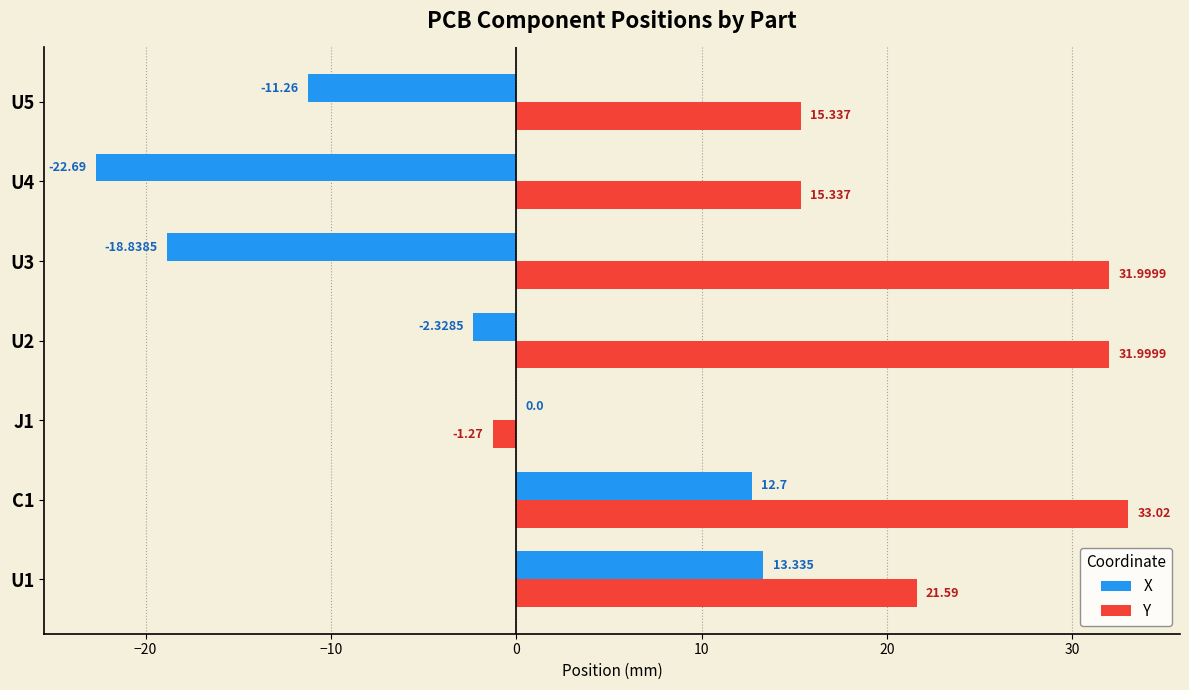

Which series has the largest total across all categories?

Y